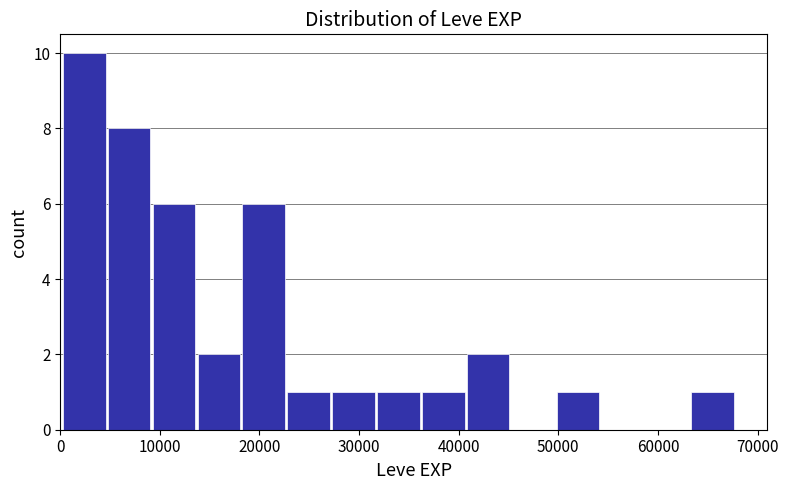

Reading left to right, list every bar in this chart as the range it spans on the x-axis followed by its height. Neither the bar edges nor the heights are printed on the chart, so give them approximately, as read against the axes.

0 to 5000: 10
5000 to 9000: 8
9000 to 14000: 6
14000 to 18000: 2
18000 to 23000: 6
23000 to 27000: 1
27000 to 32000: 1
32000 to 36000: 1
36000 to 41000: 1
41000 to 45000: 2
45000 to 50000: 0
50000 to 54000: 1
54000 to 59000: 0
59000 to 63000: 0
63000 to 68000: 1